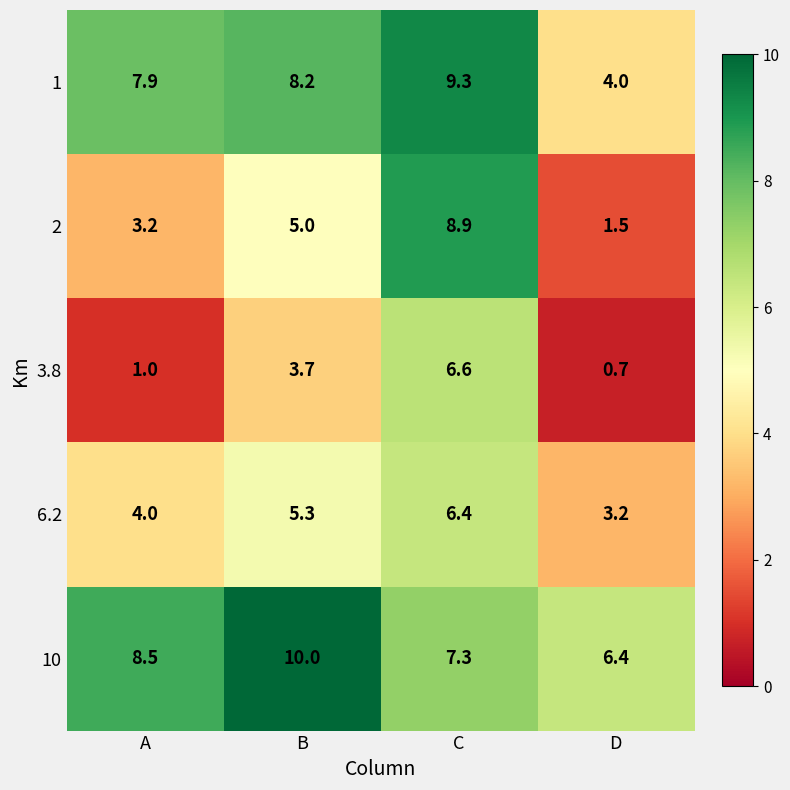

What is the sum of all 3.8 values?

12.0